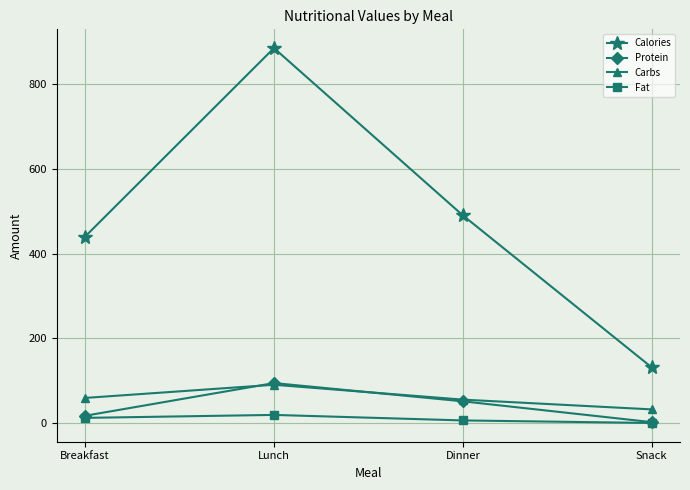

Which series has the largest total across all categories?

Calories